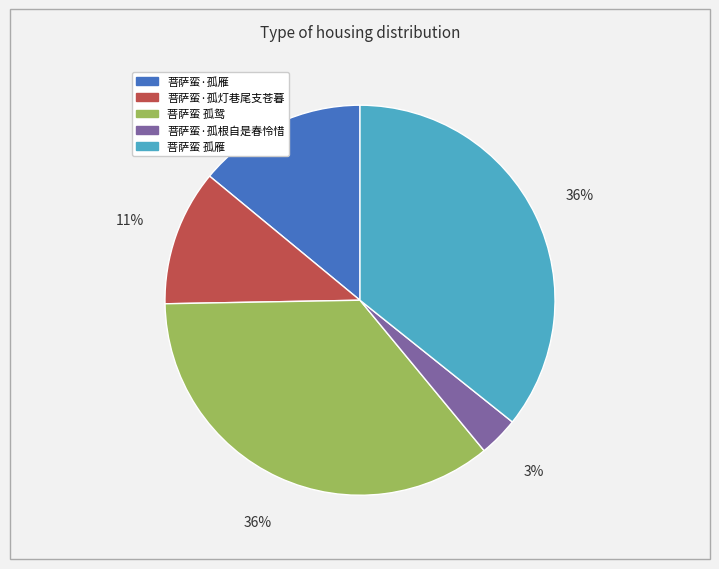

Which has a higher value, 菩萨蛮·孤根自是春怜惜 or 菩萨蛮·孤雁?

菩萨蛮·孤雁